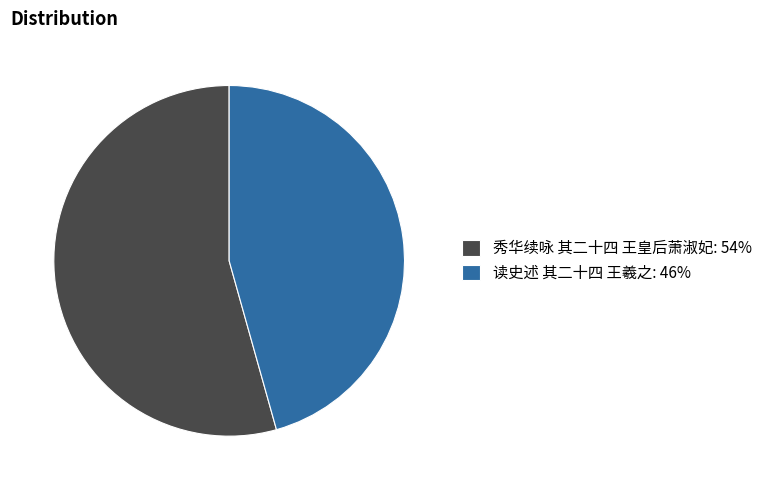

What is the smallest slice in the pie chart?

读史述 其二十四 王羲之